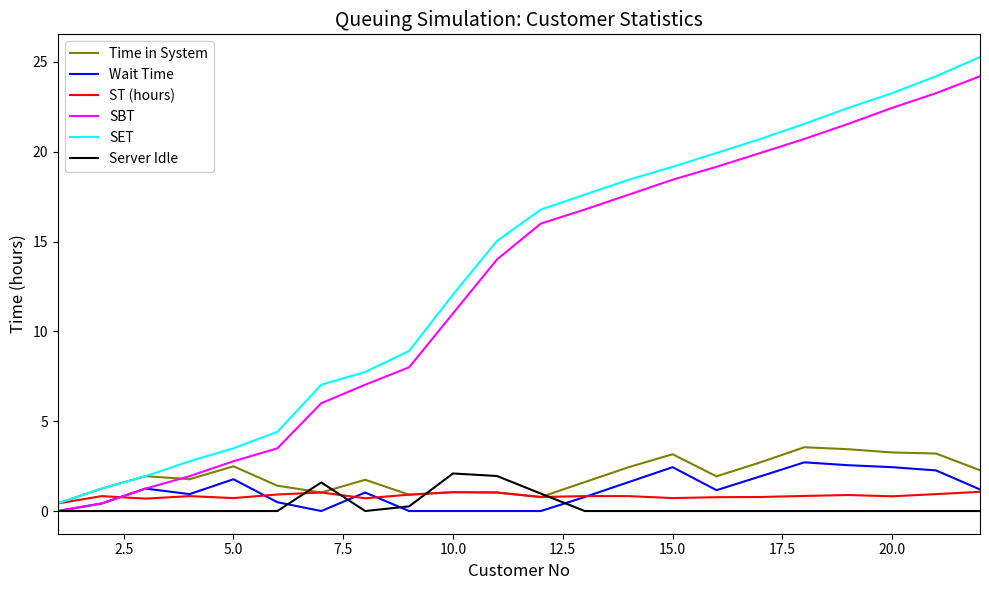

What is the maximum value for Server Idle?

2.1